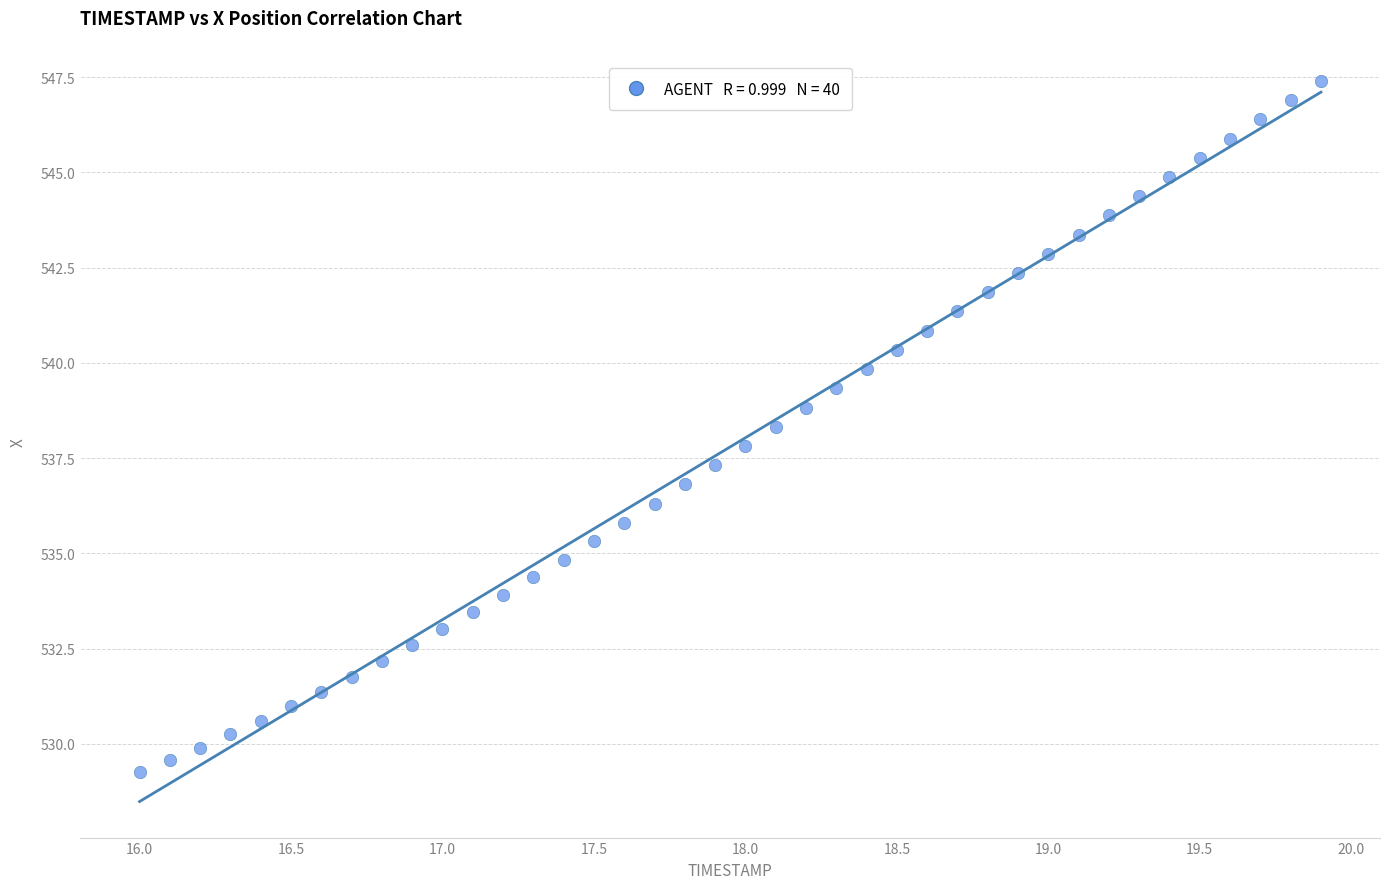

What is the range of X values (max minus min)?

3.9